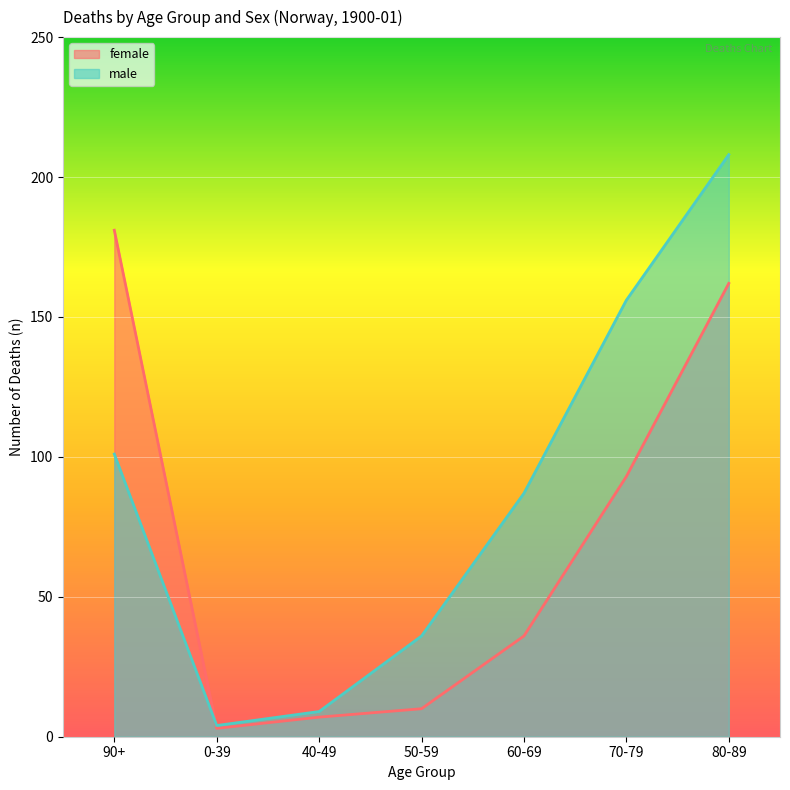

What is the difference between the male_line values at 90+ and 40-49?

92